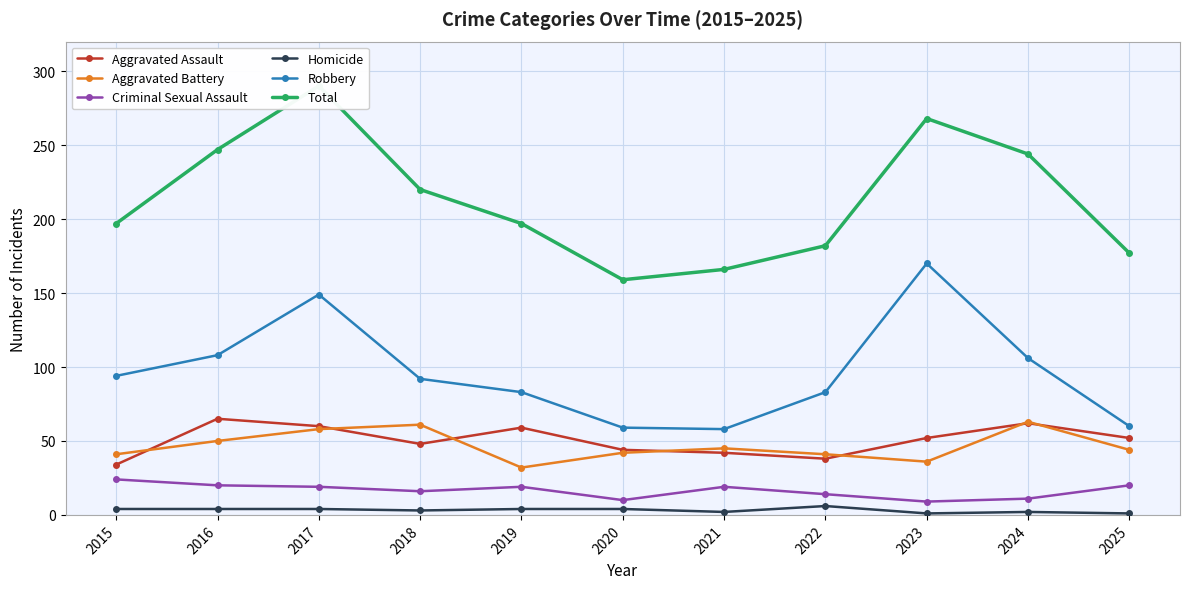

Does the chart have visible grid lines?

Yes